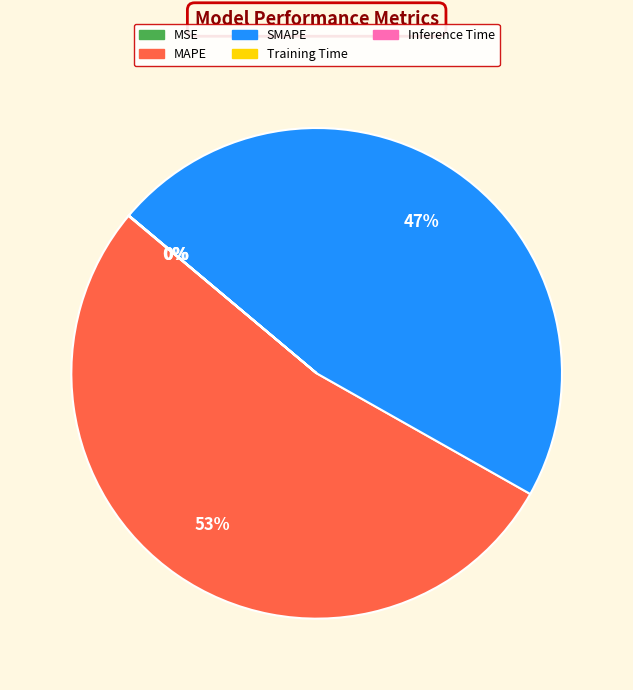

Which category has the biggest portion of the pie?

MAPE